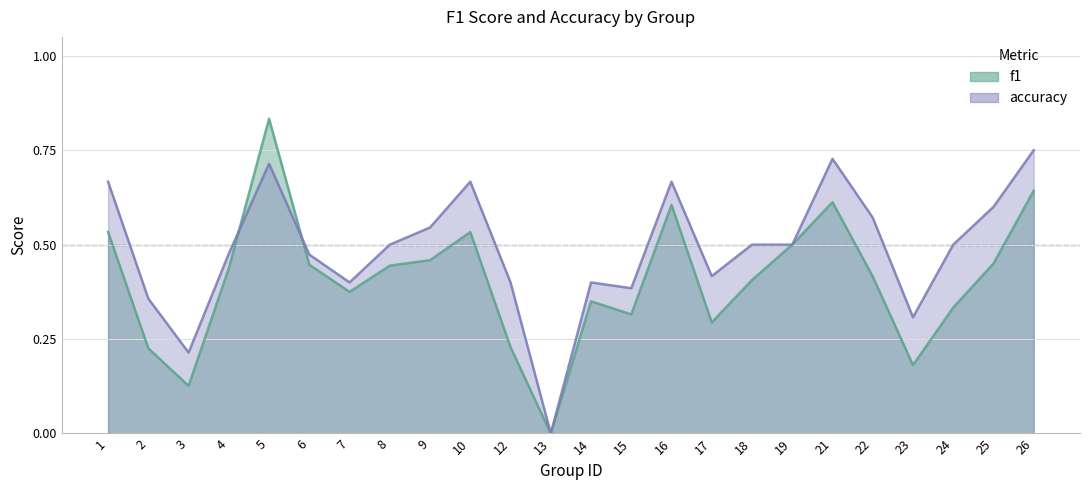

At which label does f1 reach its minimum?

13